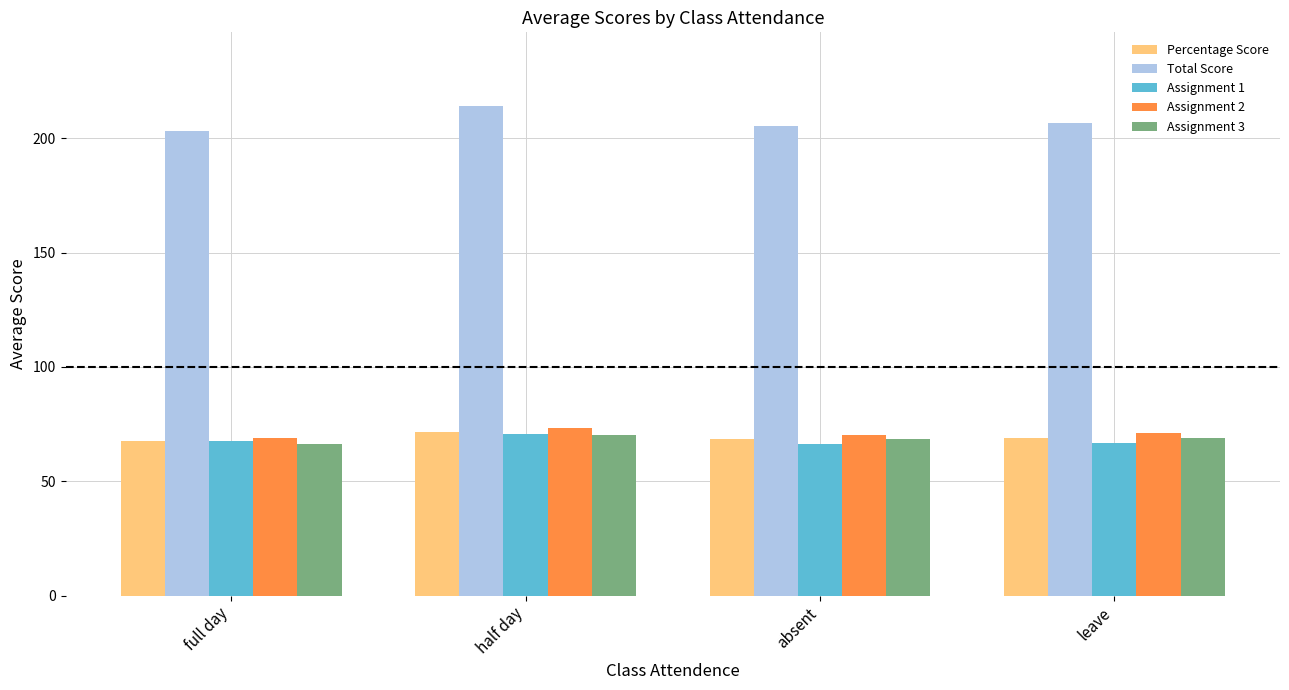

Is it true that Assignment 3 equals 26.2 at half day?

False